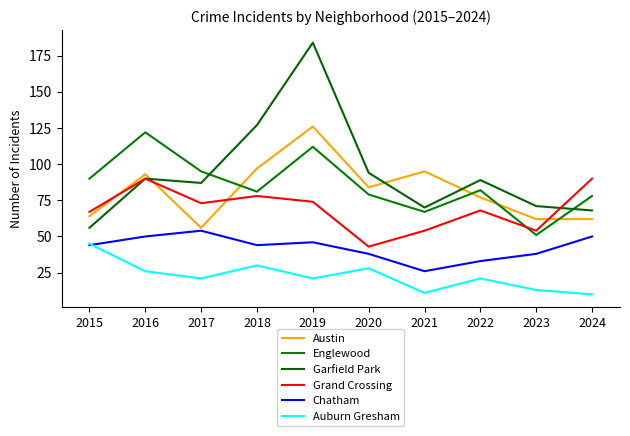

Is the value of Austin at 2017 greater than the value of Auburn Gresham at 2019?

Yes